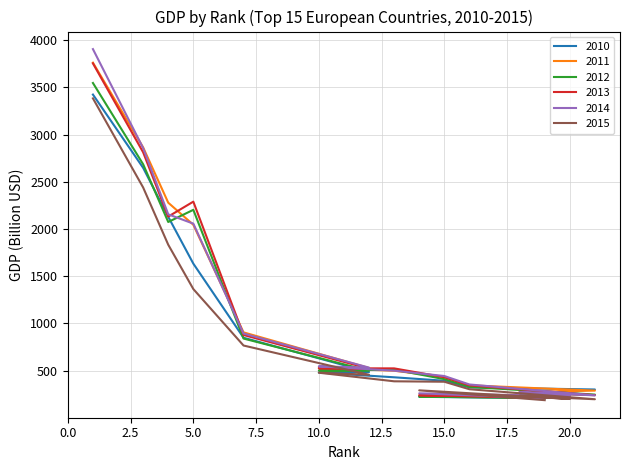

Which series has the largest range (max minus min)?

2014